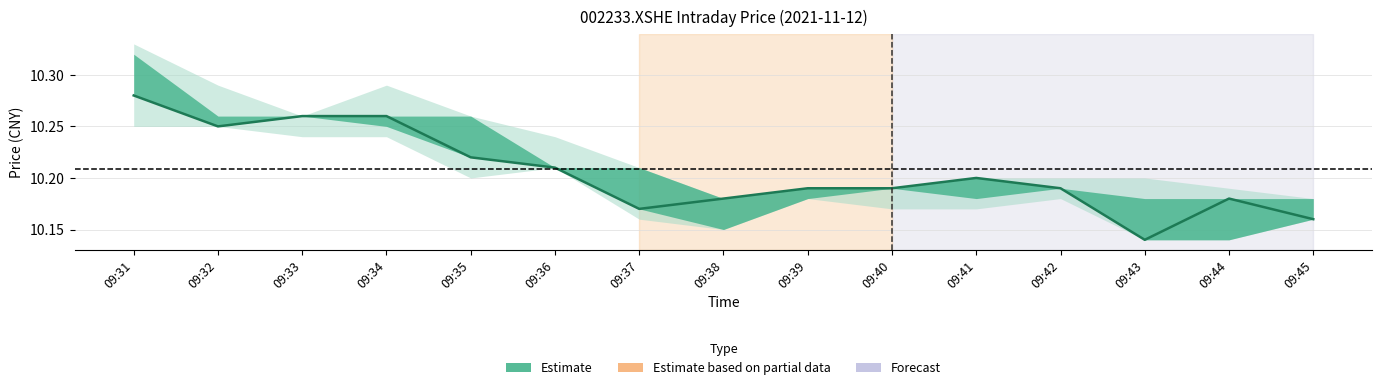

How many data points does each series have?

15